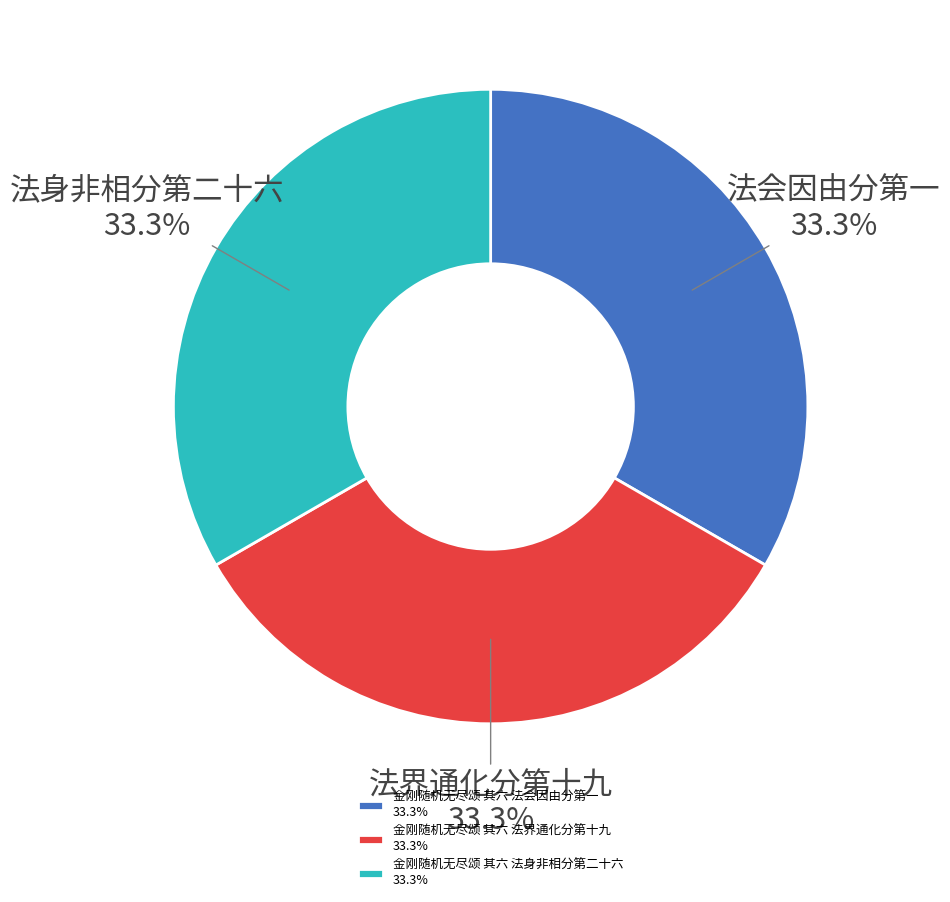

To the nearest percent, what portion does 金刚随机无尽颂 其六 法身非相分第二十六 represent?

33%